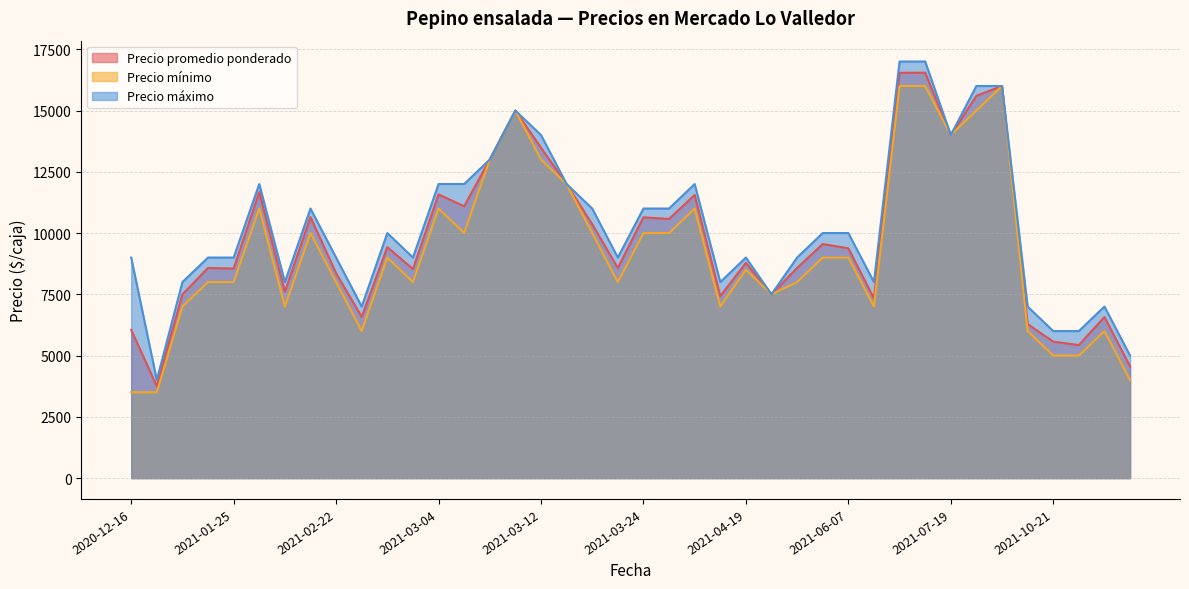

What is the total value across all series at 2020-12-16?

18548